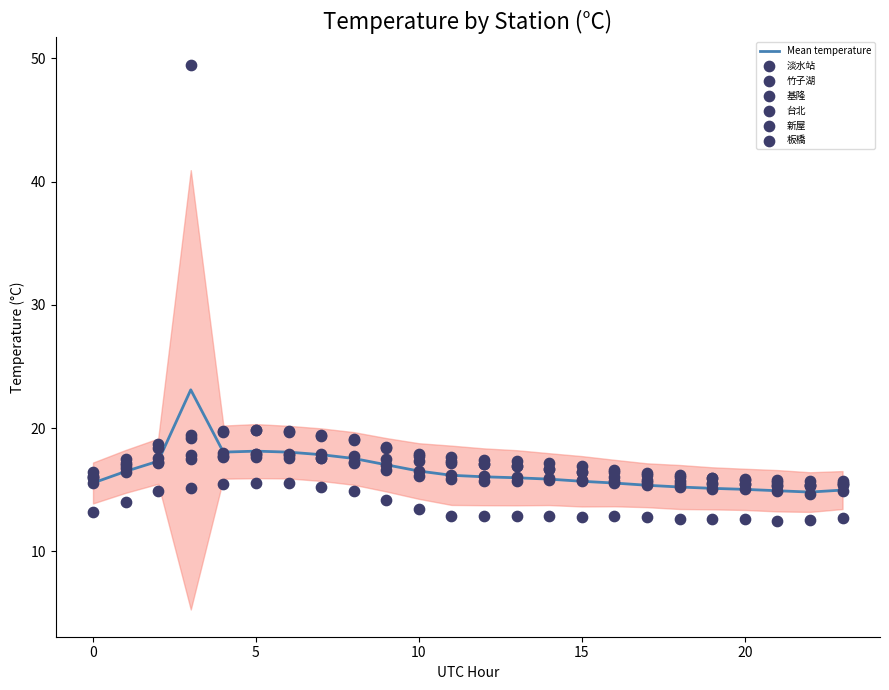

Which series has the largest total across all categories?

台北